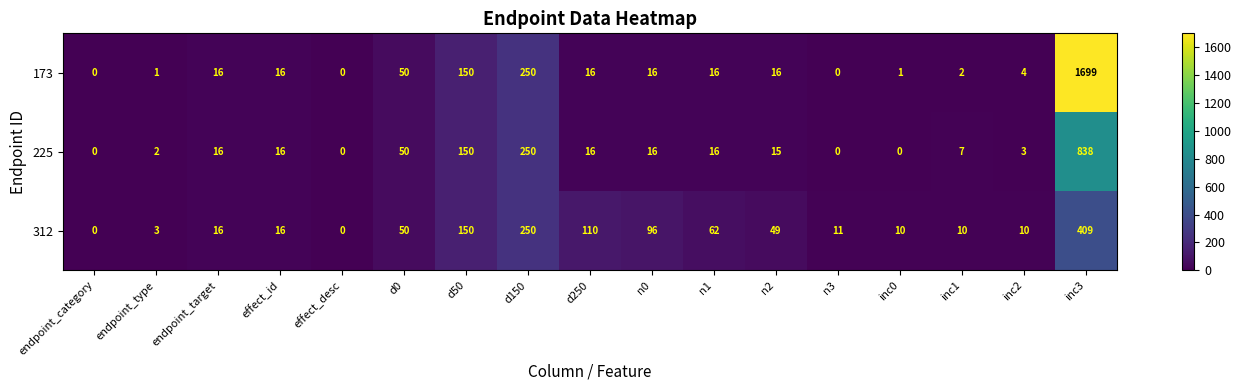

What value does the 312 series have at inc1?

10